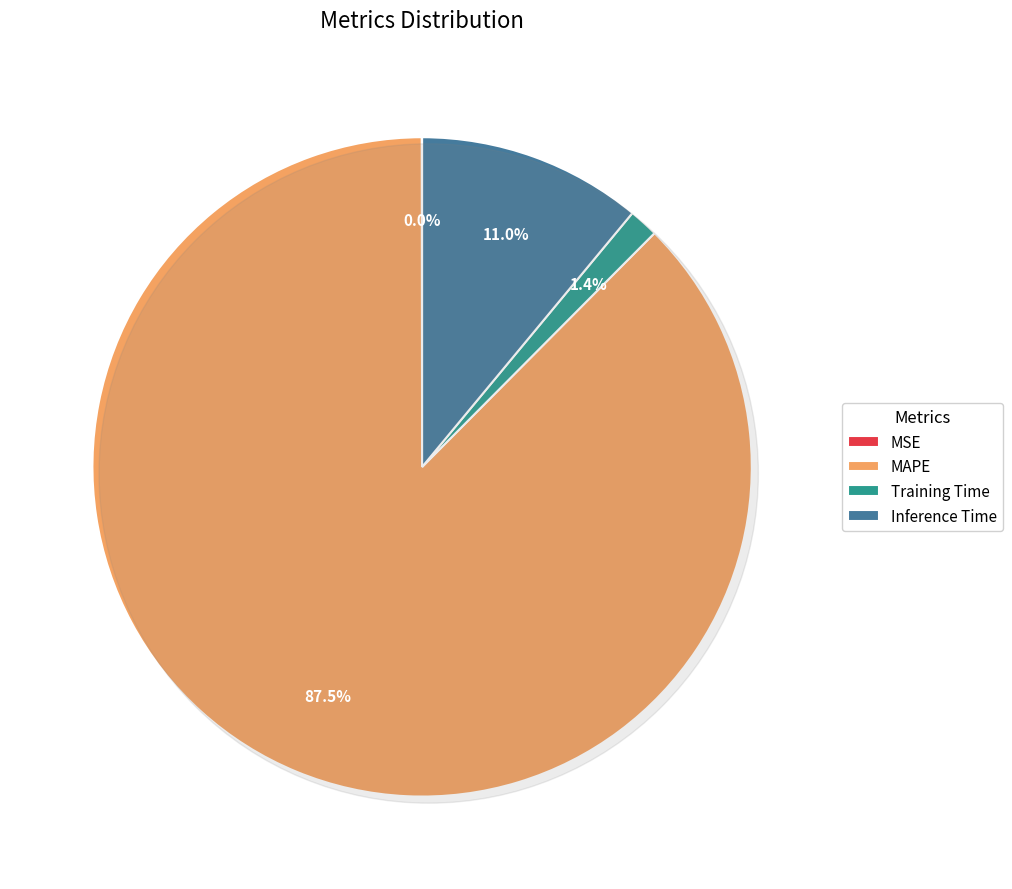

To the nearest percent, what is the combined percentage of MSE and Training Time?

1%